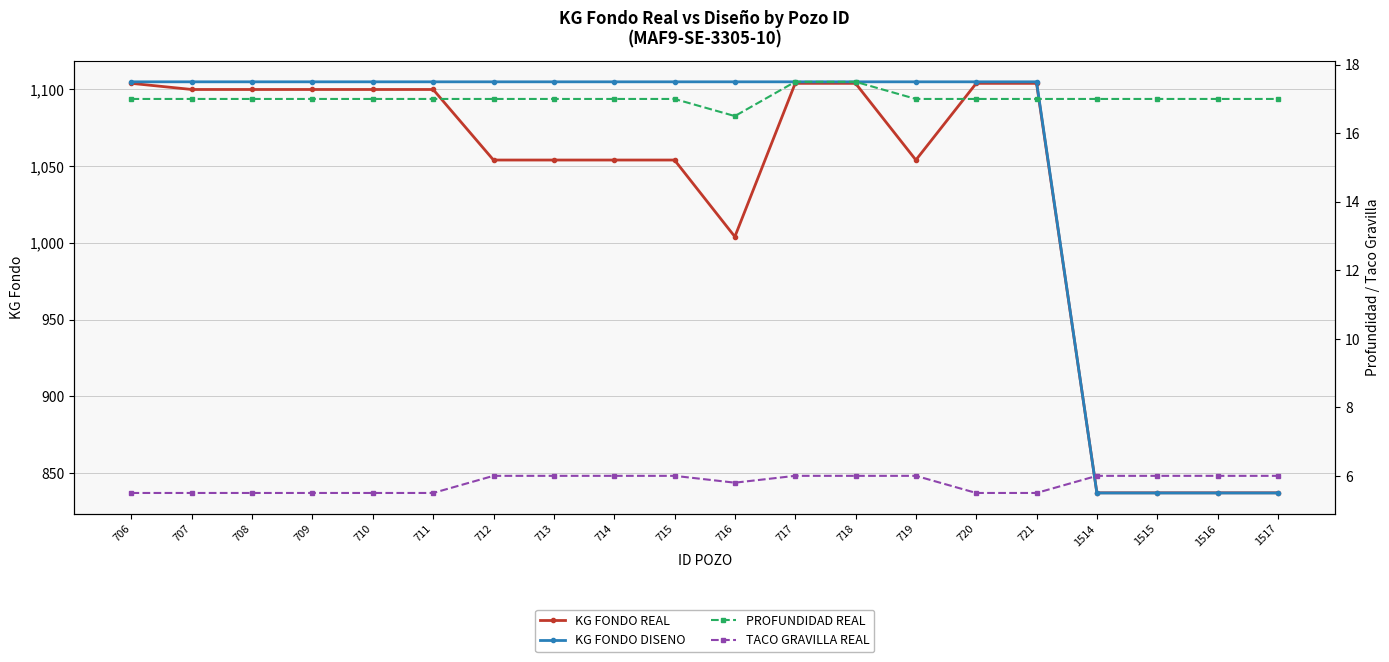

Count the TACO GRAVILLA REAL values in the range 5 to 6.

20